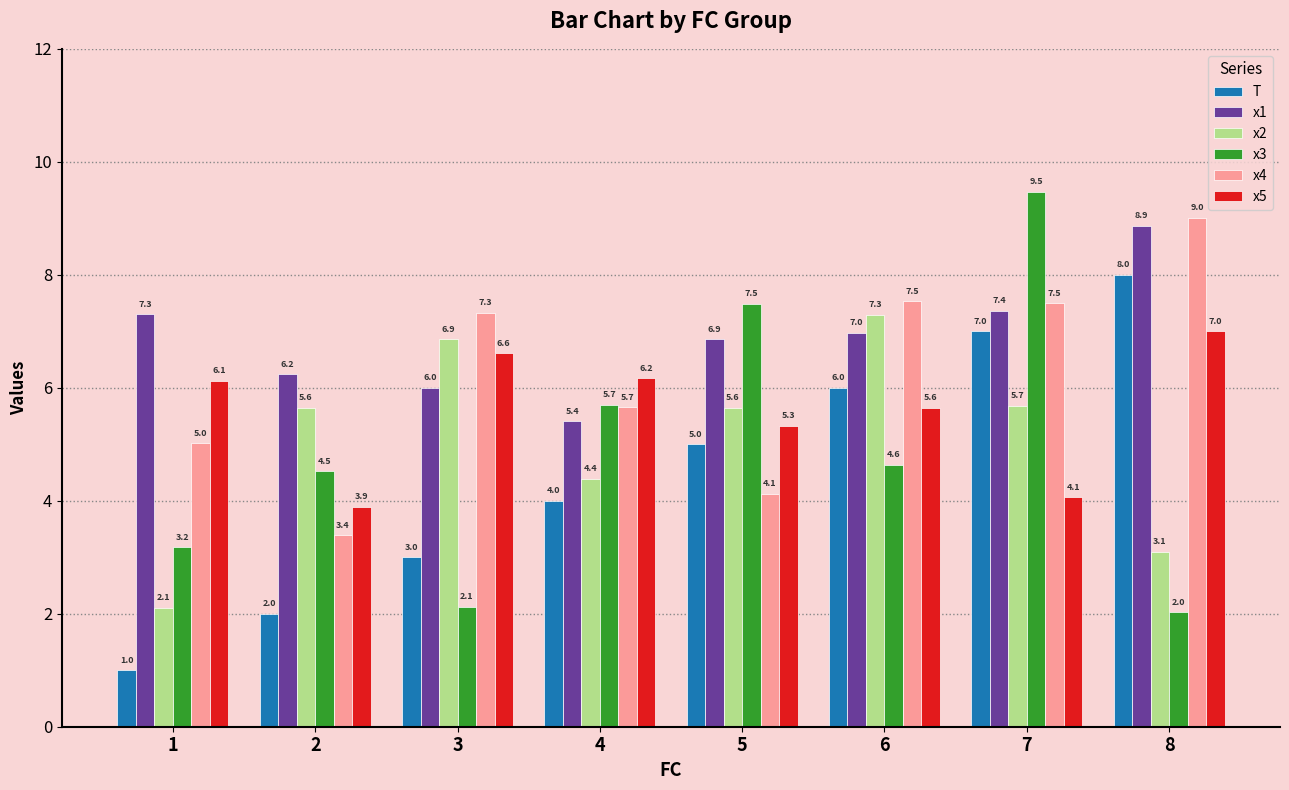

What value does the x1 series have at 4?

5.4